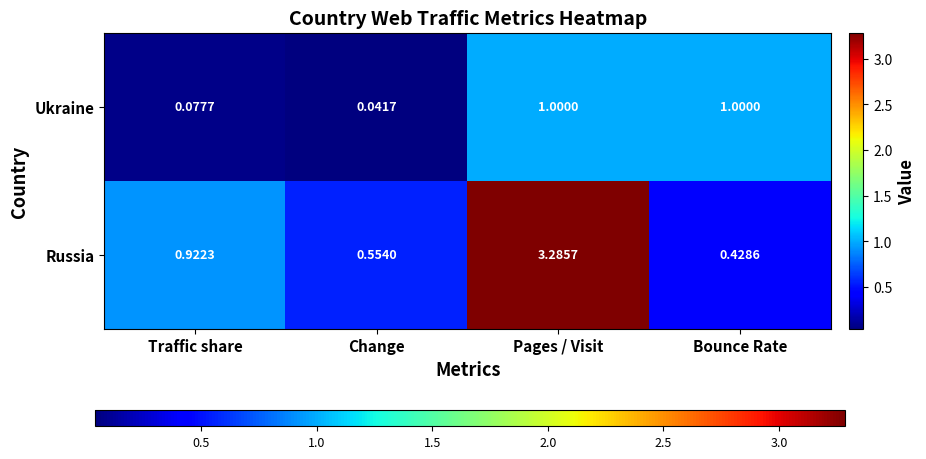

At which label does Ukraine reach its minimum?

Change